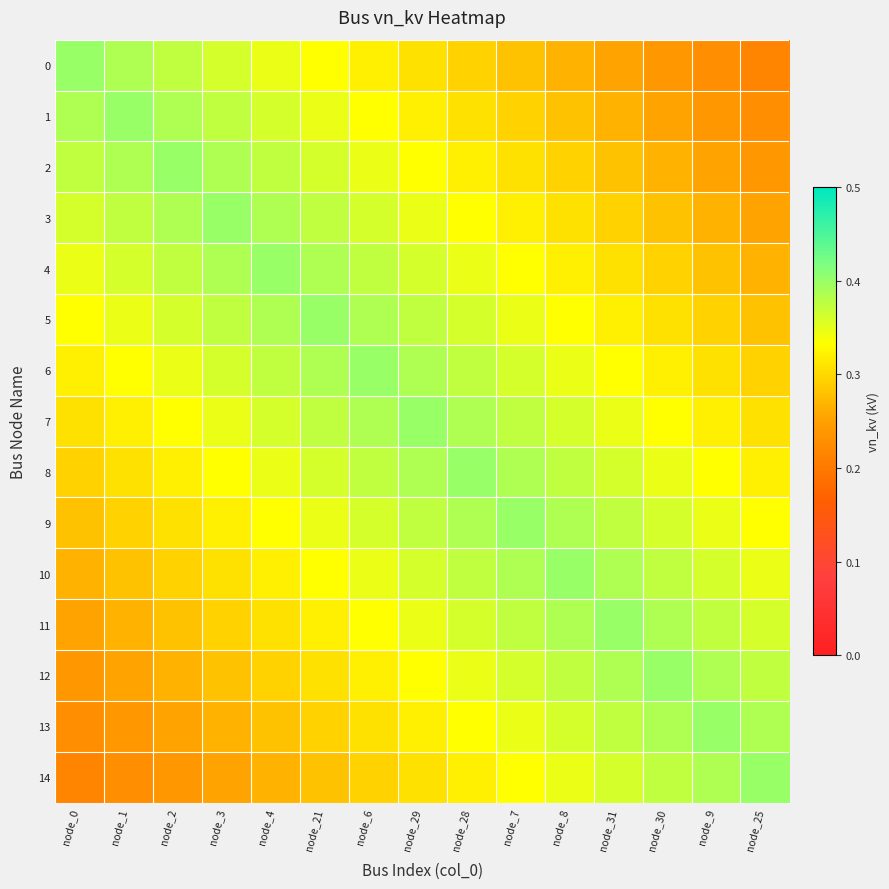

Which series has the largest total across all categories?

7